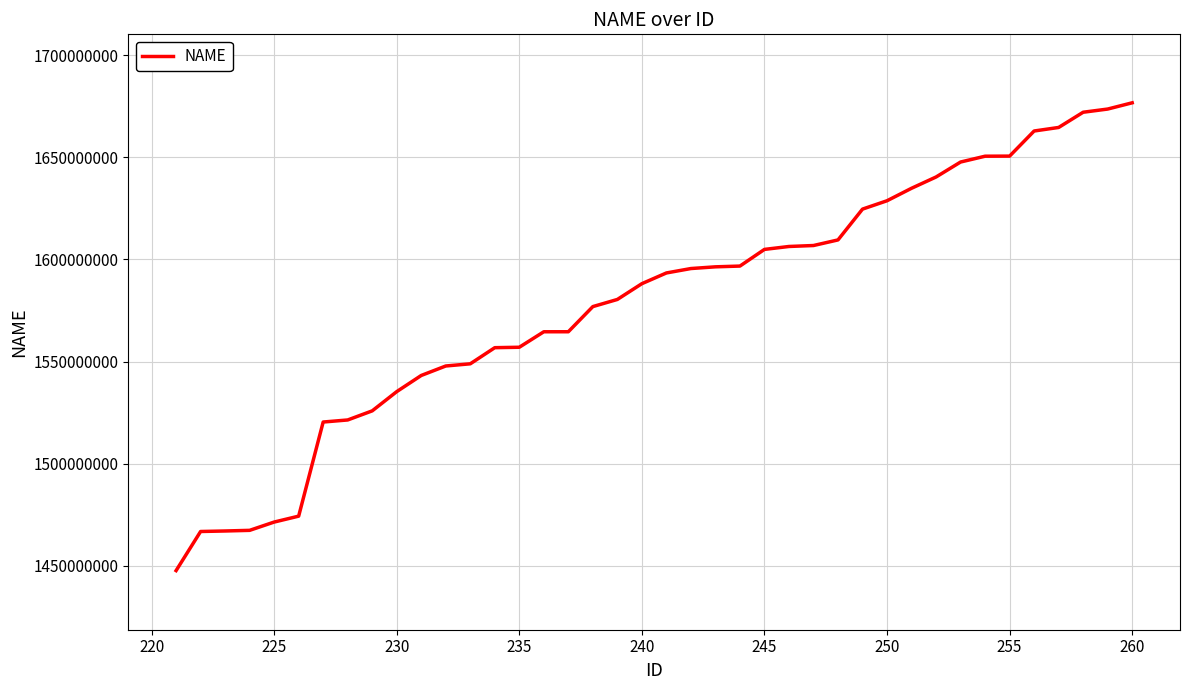

What is the minimum value shown in the chart?

1447599780